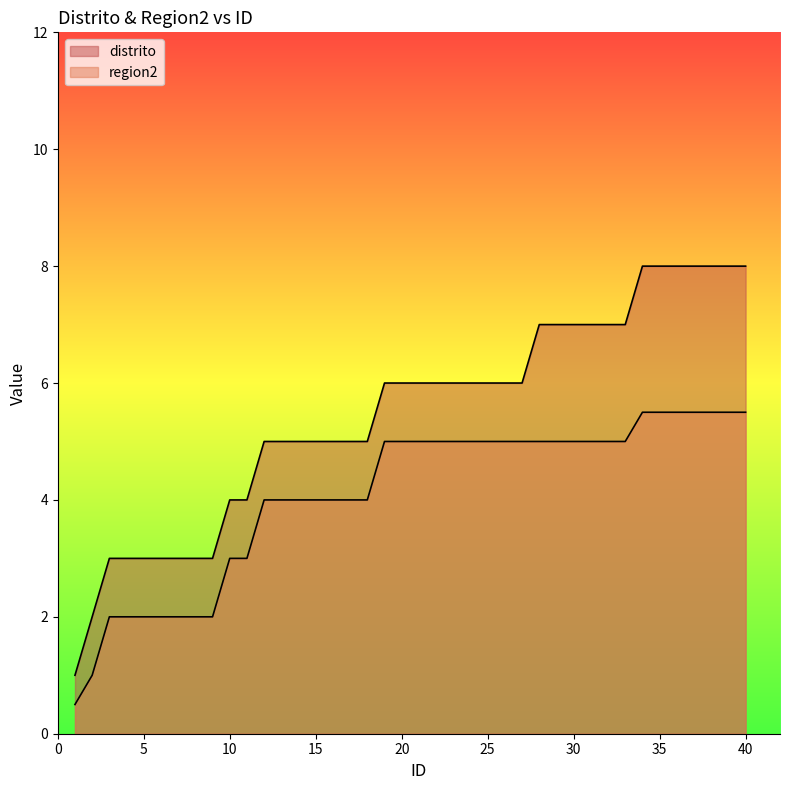

What is the value of the region2 point at the 27th from the left?

5.0